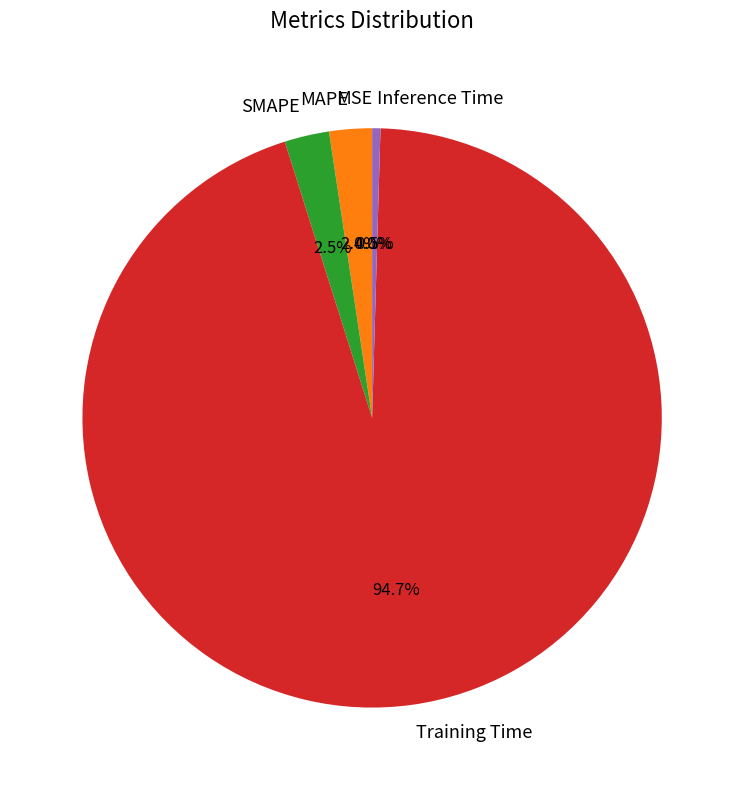

Combined, what portion of the pie is Training Time and Inference Time?

95.1%